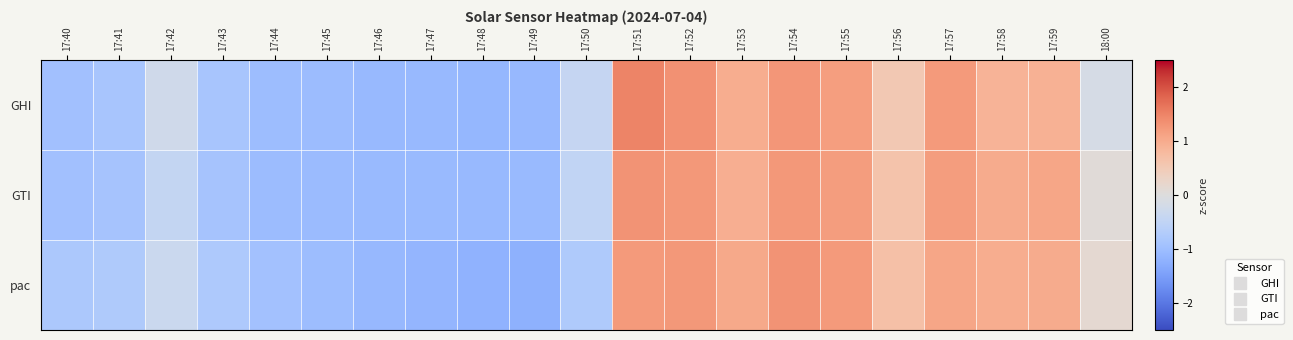

Reading left to right, transcribe all the data shown in this chart.

GHI: 17:40=-0.9	17:41=-0.9	17:42=-0.2	17:43=-0.9	17:44=-1.0	17:45=-1.0	17:46=-1.1	17:47=-1.1	17:48=-1.1	17:49=-1.1	17:50=-0.4	17:51=1.5	17:52=1.3	17:53=1.0	17:54=1.3	17:55=1.2	17:56=0.5	17:57=1.2	17:58=0.9	17:59=0.9	18:00=-0.1
GTI: 17:40=-0.9	17:41=-0.9	17:42=-0.4	17:43=-0.9	17:44=-1.0	17:45=-1.0	17:46=-1.1	17:47=-1.1	17:48=-1.1	17:49=-1.1	17:50=-0.5	17:51=1.3	17:52=1.3	17:53=1.0	17:54=1.3	17:55=1.2	17:56=0.6	17:57=1.2	17:58=1.0	17:59=1.1	18:00=0.1
pac: 17:40=-0.8	17:41=-0.8	17:42=-0.3	17:43=-0.8	17:44=-0.9	17:45=-1.0	17:46=-1.1	17:47=-1.1	17:48=-1.2	17:49=-1.2	17:50=-0.8	17:51=1.2	17:52=1.3	17:53=1.0	17:54=1.3	17:55=1.2	17:56=0.7	17:57=1.1	17:58=1.0	17:59=1.0	18:00=0.1